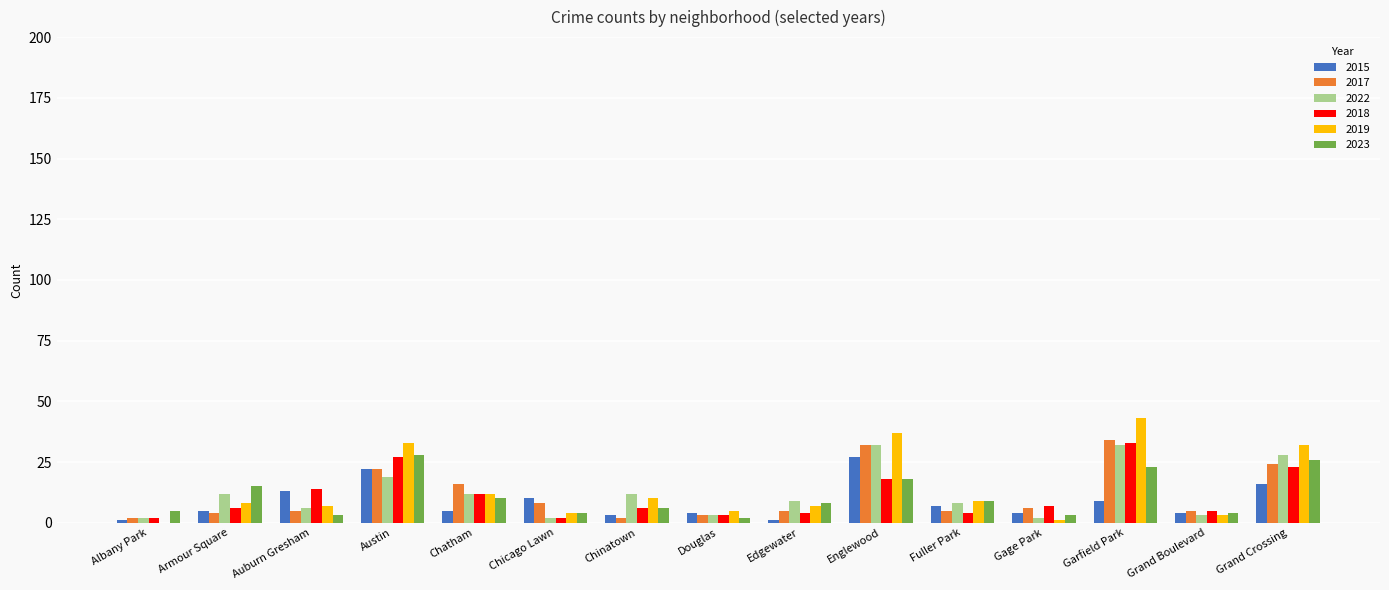

At which label is 2022 closest to 17?

Austin